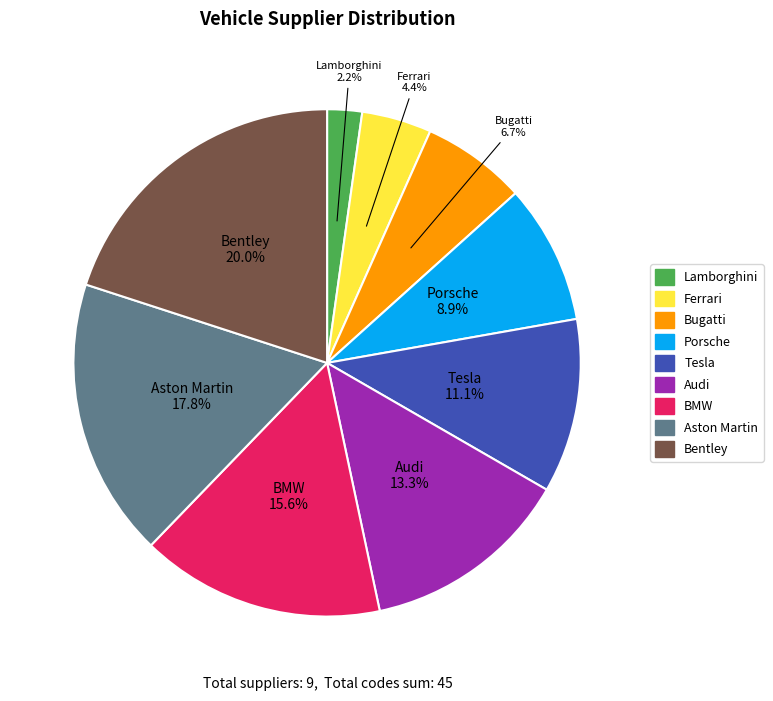

To the nearest percent, what percentage of the pie is Audi?

13%